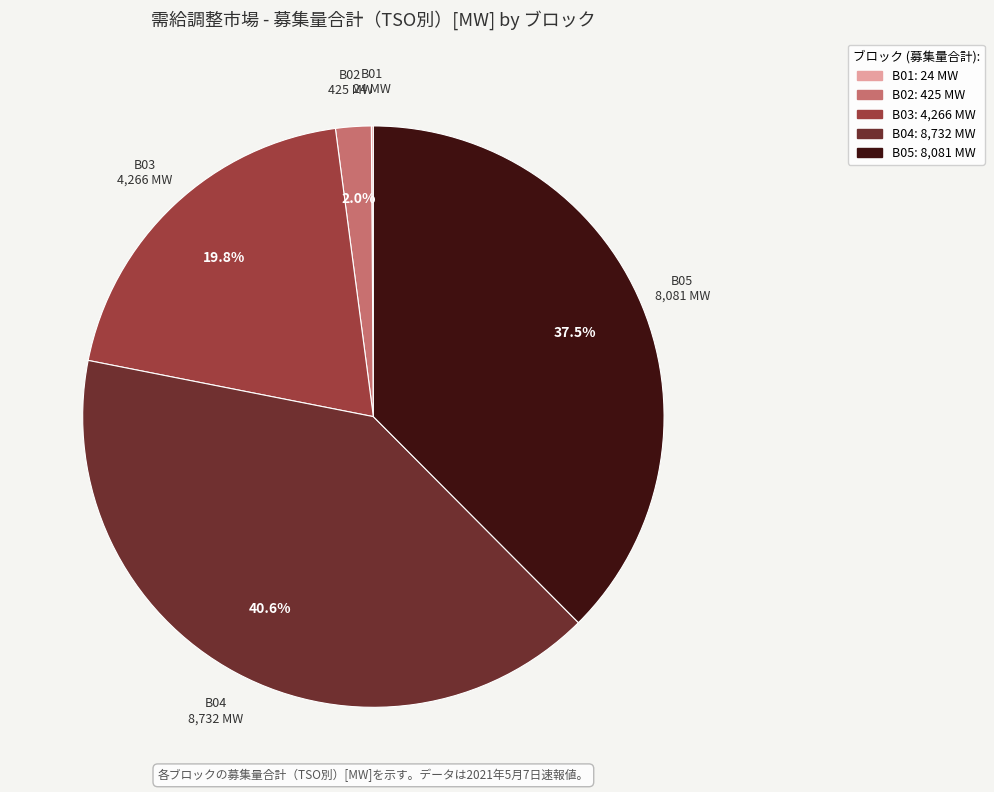

How much of the chart is everything except B05?

62.5%